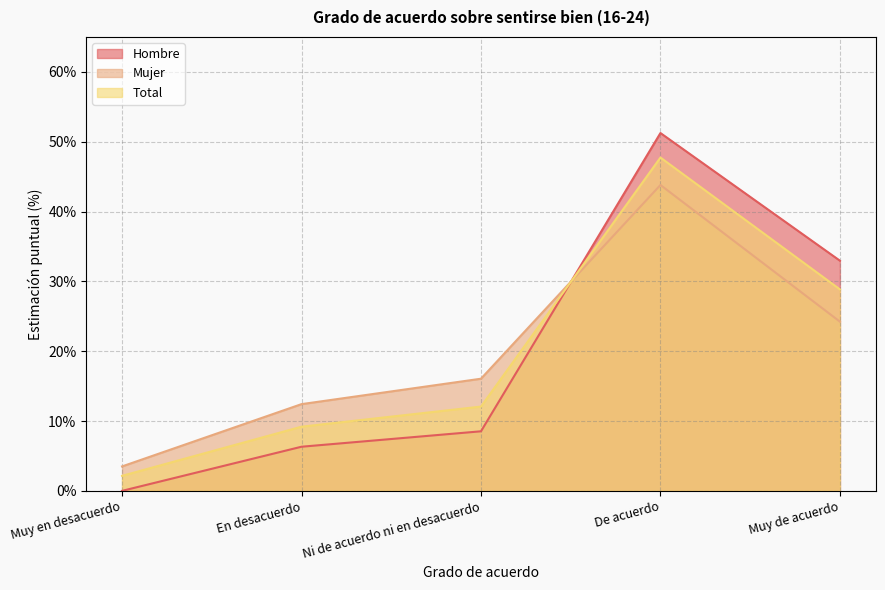

What is the value of the Total point at the 2nd from the left?

9.2